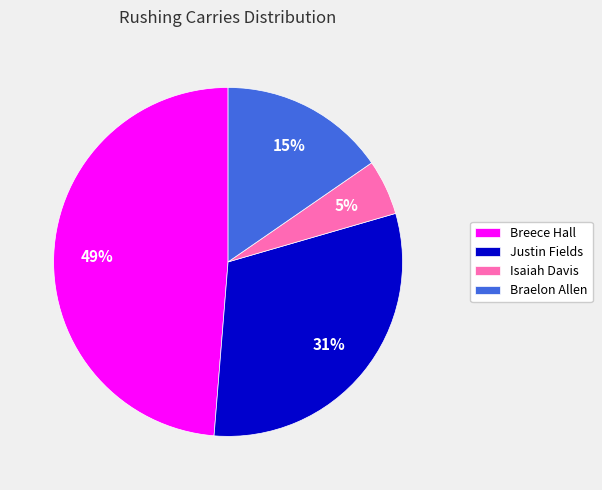

Between Breece Hall and Braelon Allen, which is larger?

Breece Hall